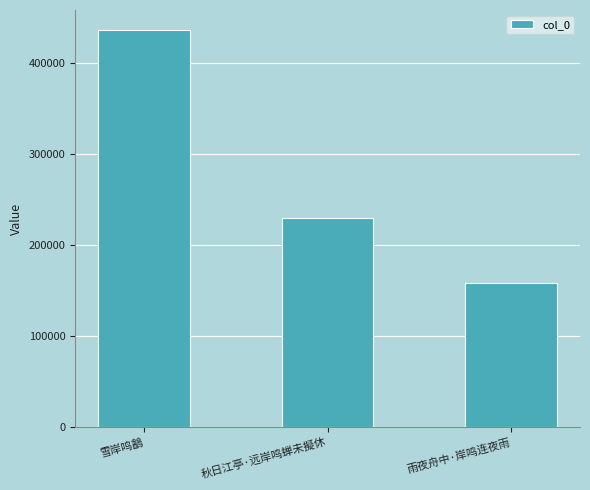

Reading right to left, extract all data points from this chart.

雨夜舟中·岸鸣连夜雨=158528	秋日江亭·远岸鸣蝉未擬休=229724	雪岸鸣䳺=436049